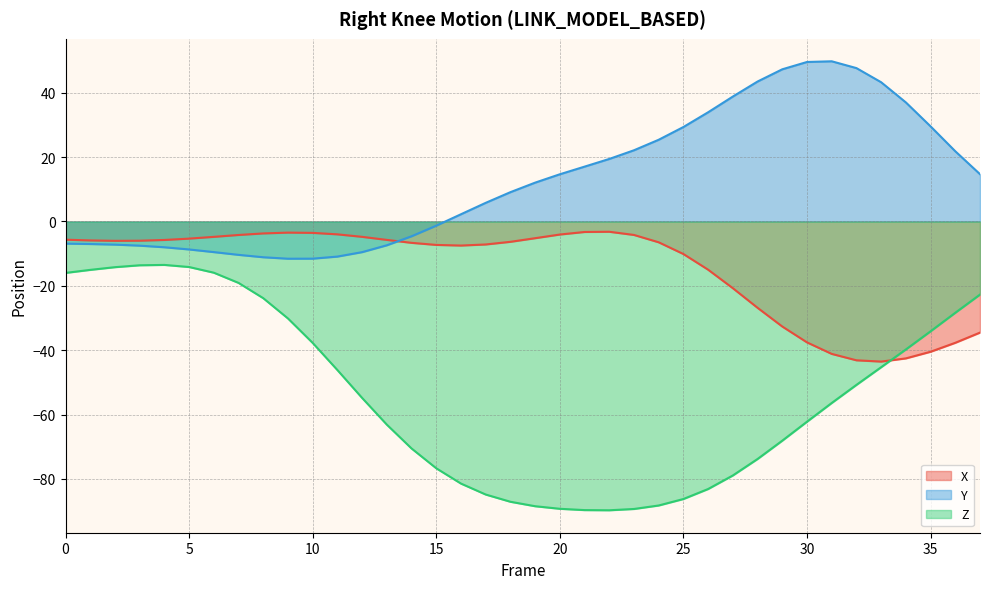

At how many categories does at least one series exceed -24?

38